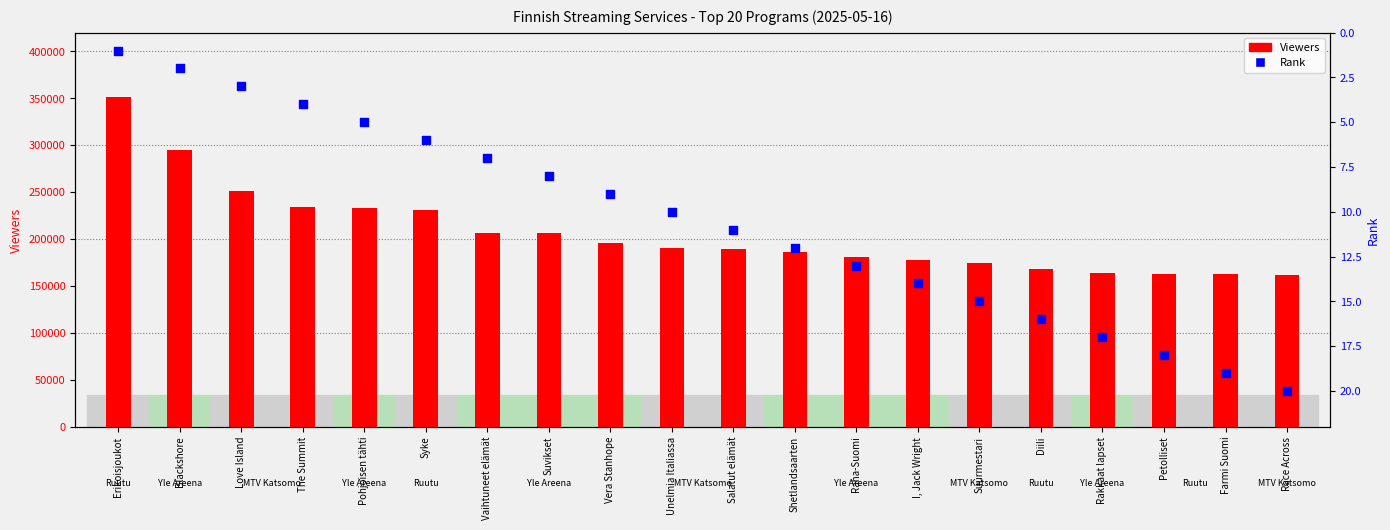

What are all the series names shown in the legend?

Viewers, Rank